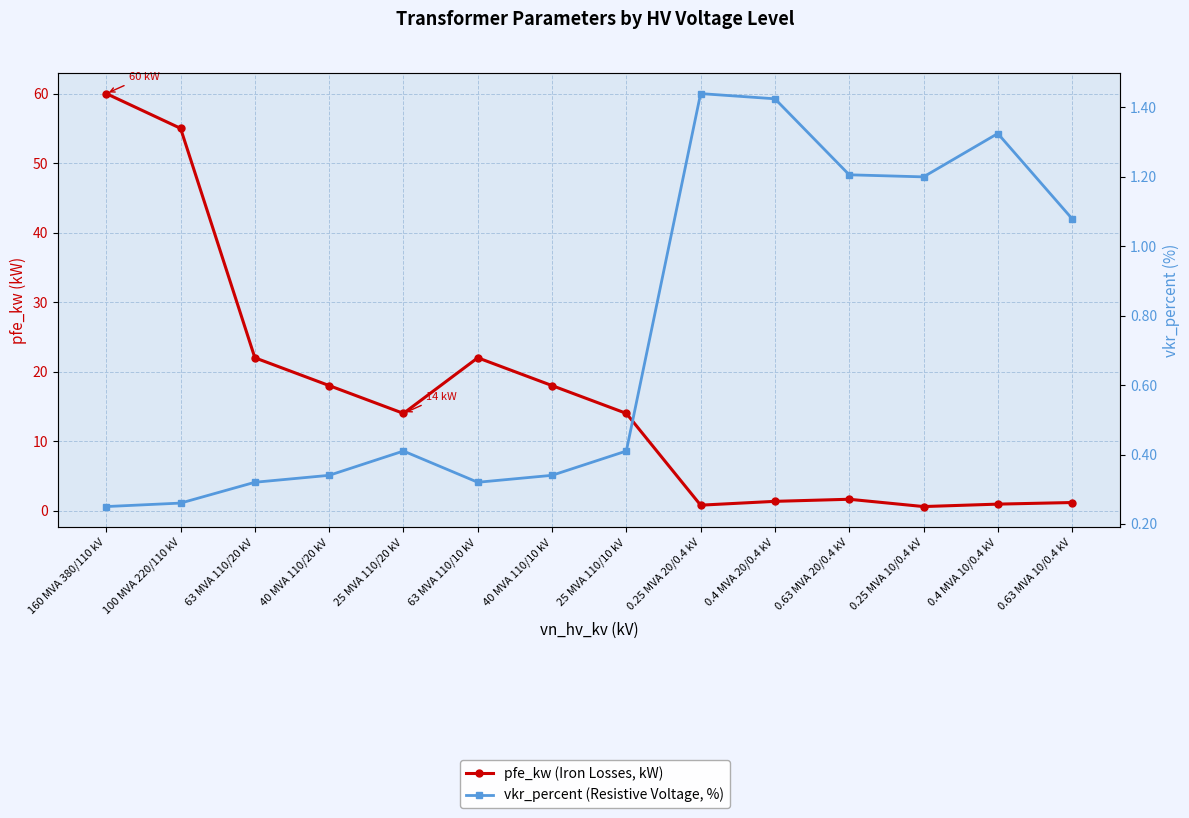

Is this an area chart (filled region under the line)?

No